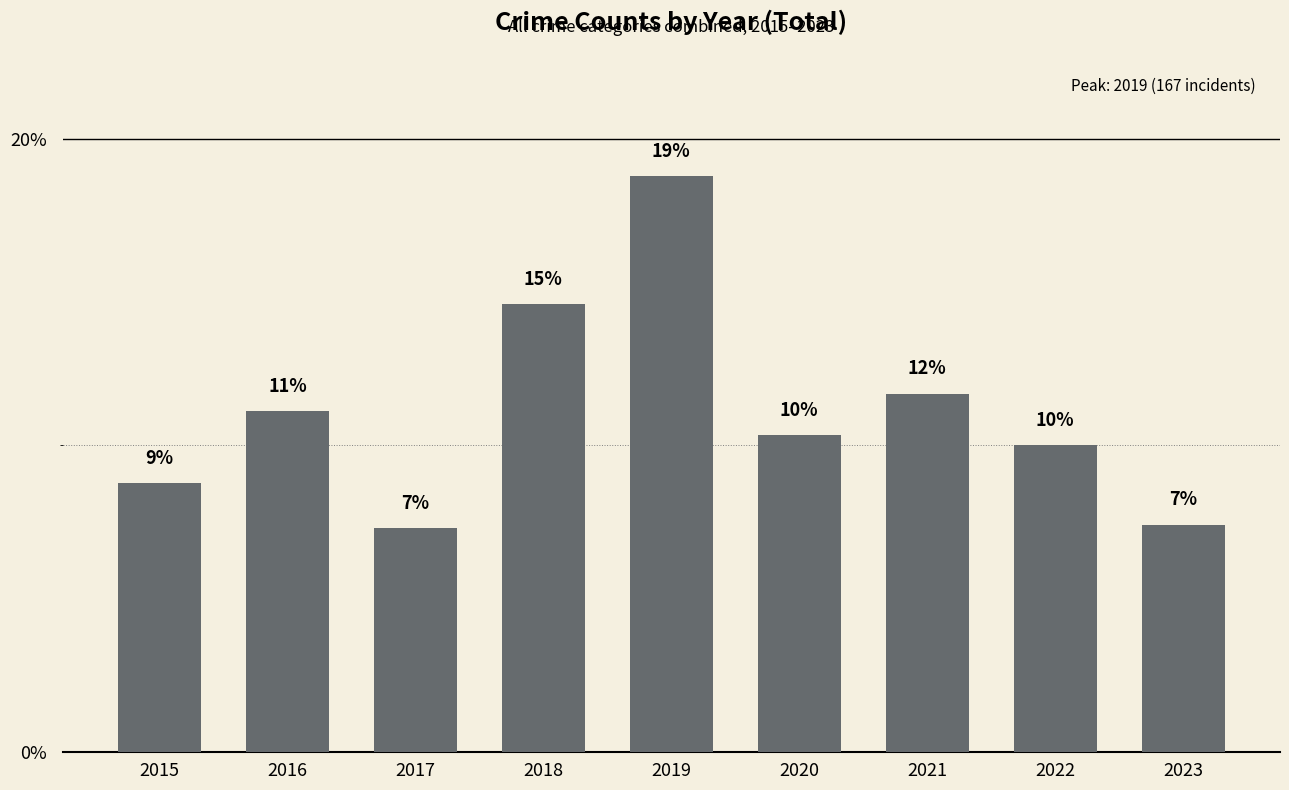

Are the bars grouped side by side (vs. stacked)?

No